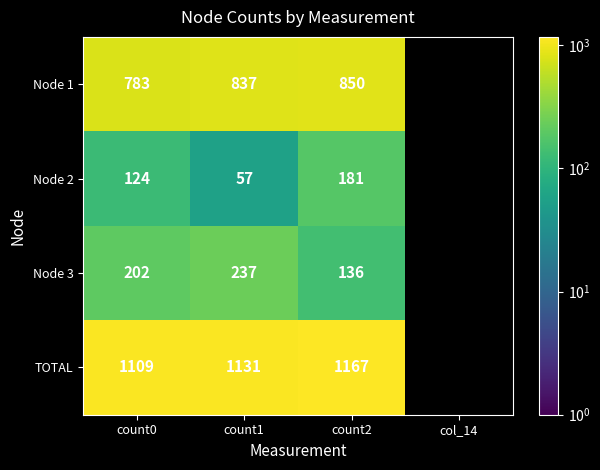

At which category does the chart reach its peak across all series?

count2